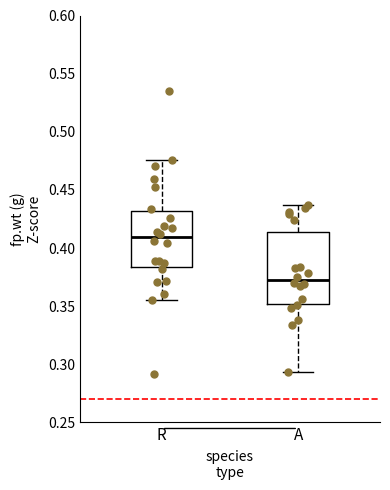

Which box has the lowest median line?

A